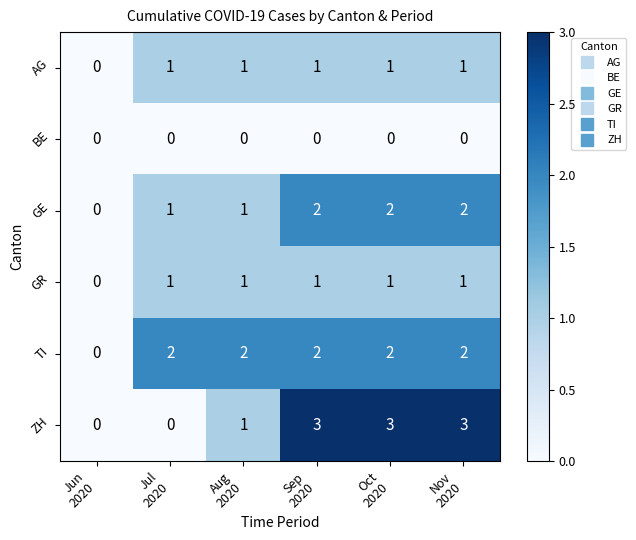

What is the sum of all GE values?

8